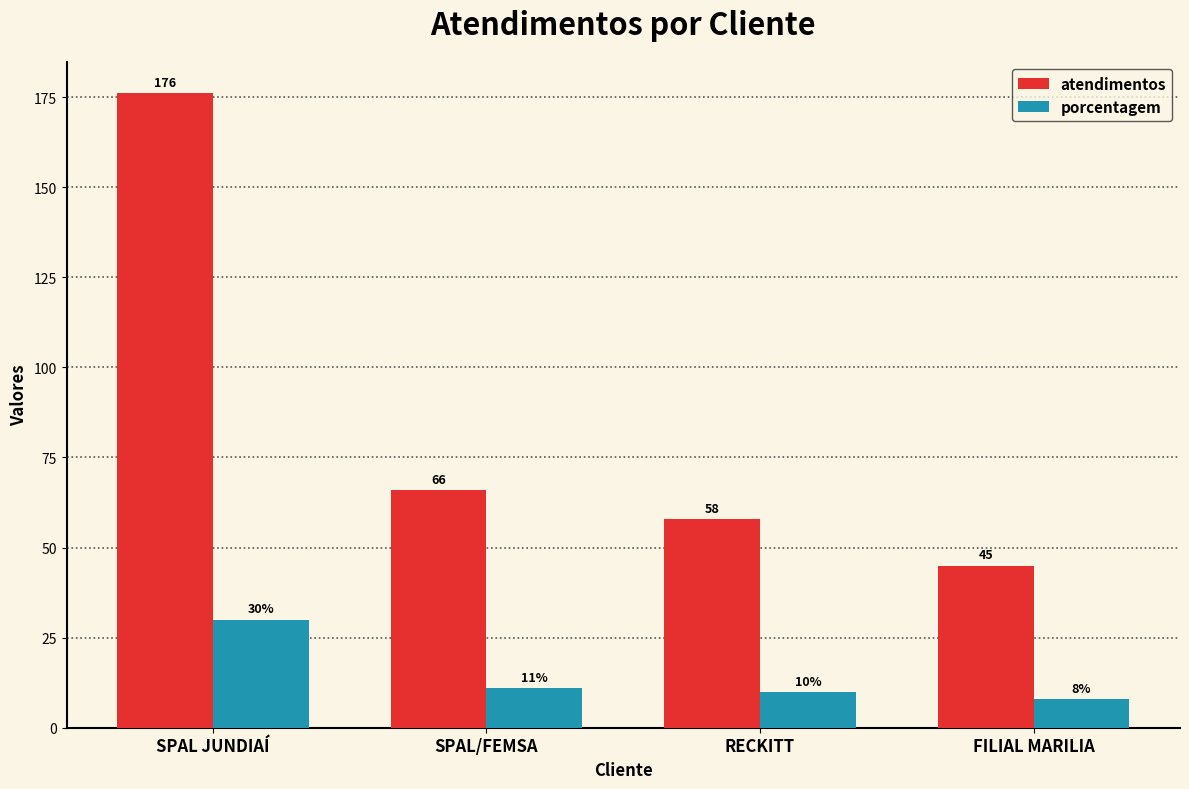

What is the difference between the maximum and minimum values in the porcentagem series?

22